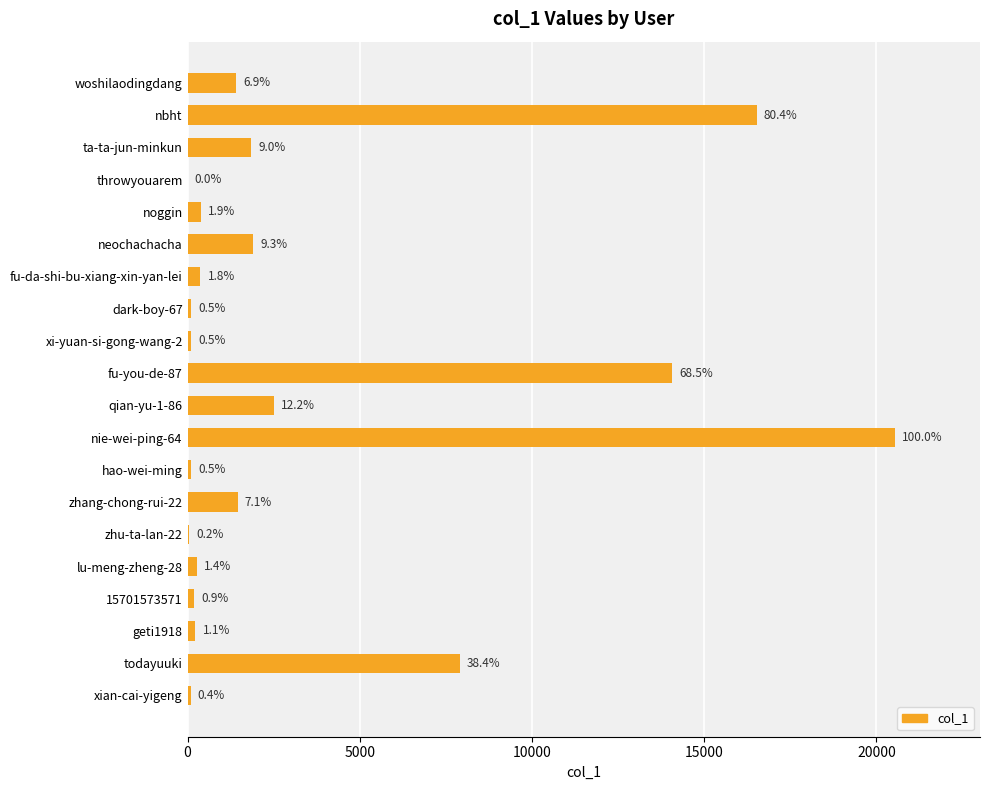

How many values are below 382?

10